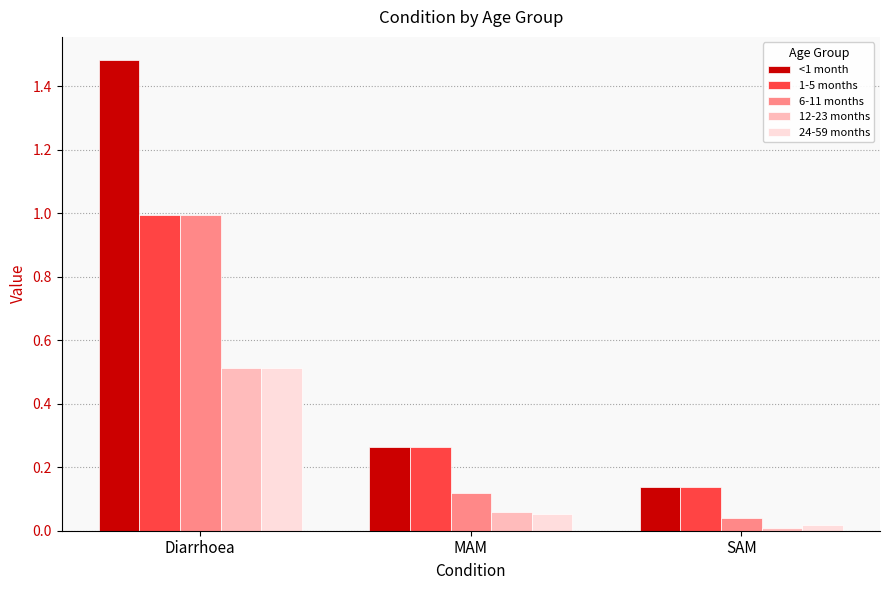

What is the spread (max minus min) of values at Diarrhoea?

1.0